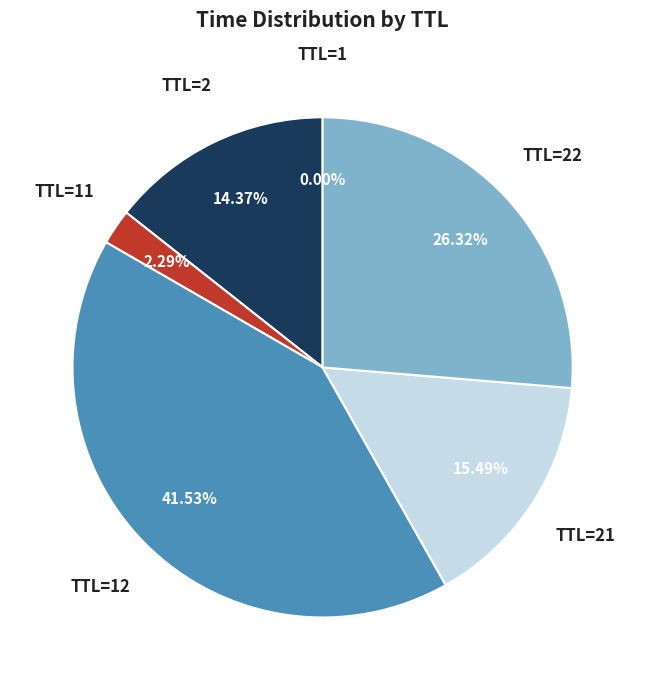

Is there a majority slice in this chart?

No